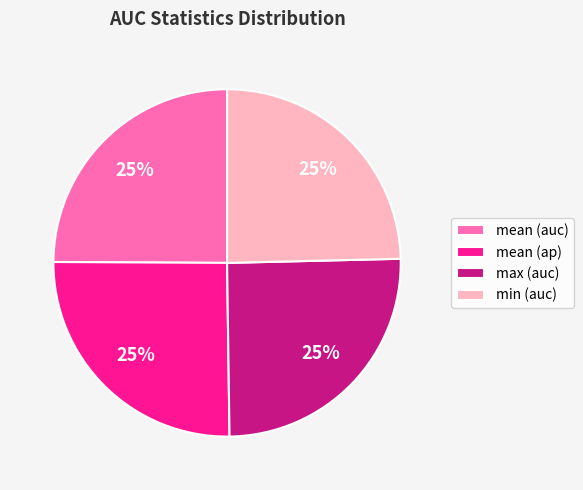

To the nearest percent, what portion does max (auc) represent?

25%